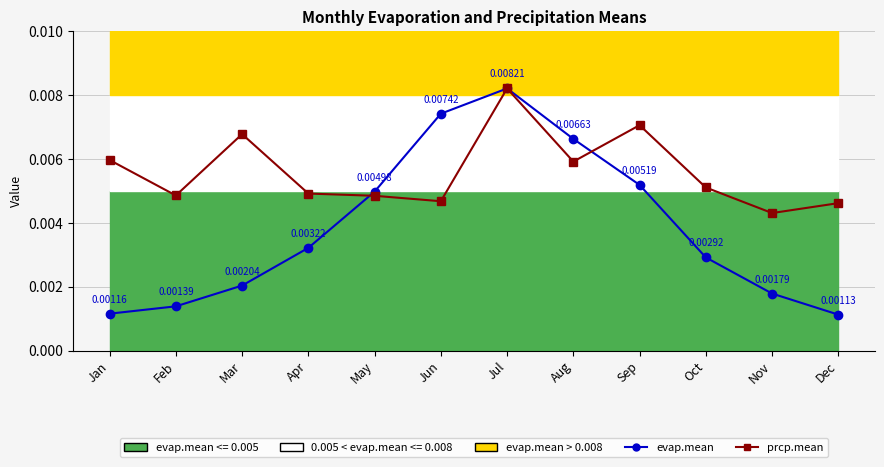

How many interior local valleys does the prcp.mean series have?

4